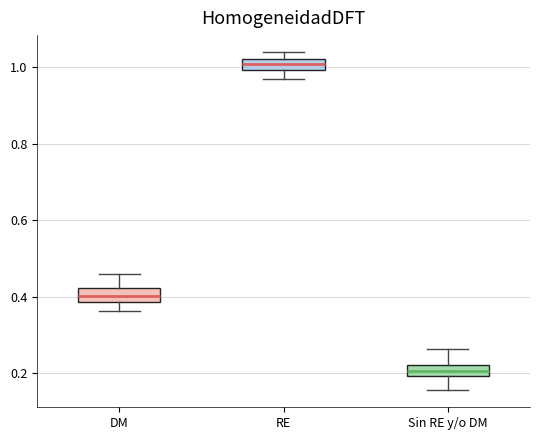

Where is the upper edge of the box for DM on the y-axis? The values are not printed on the chart, so give them approximately, as read against the axis.

0.42